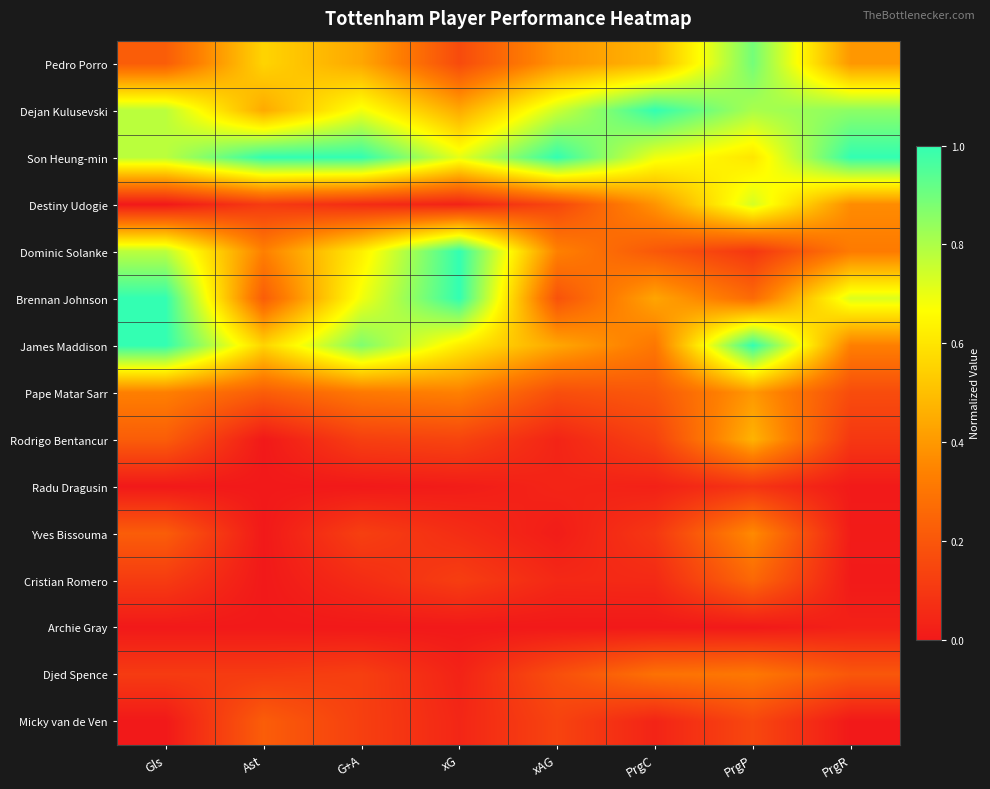

Which category has the lowest value across all series?

Gls